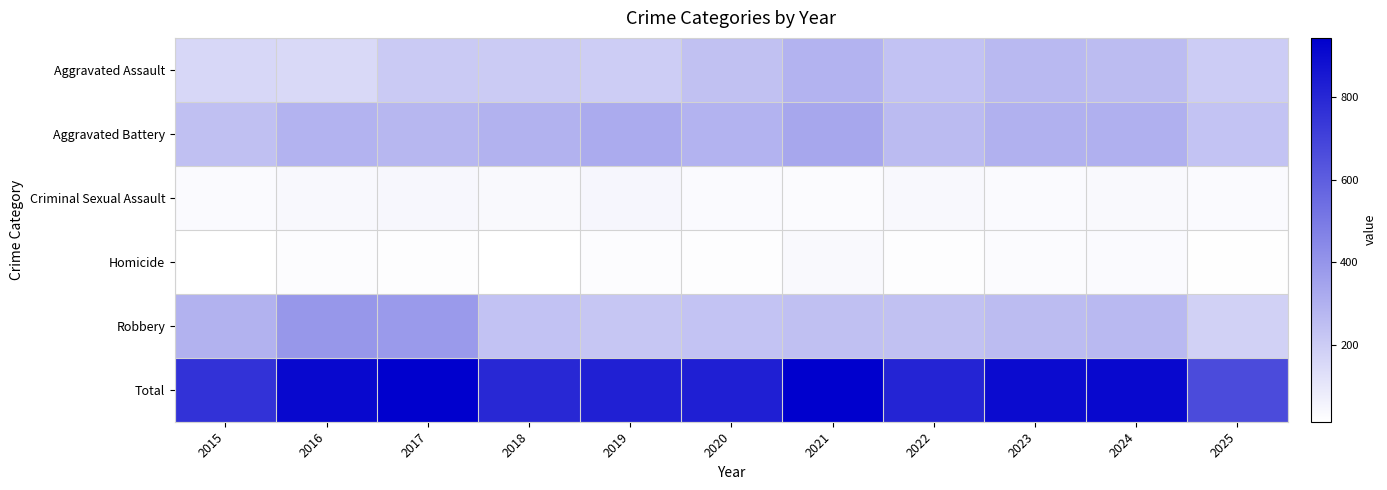

Between 2018 and 2021, which series saw the biggest shift?

Total